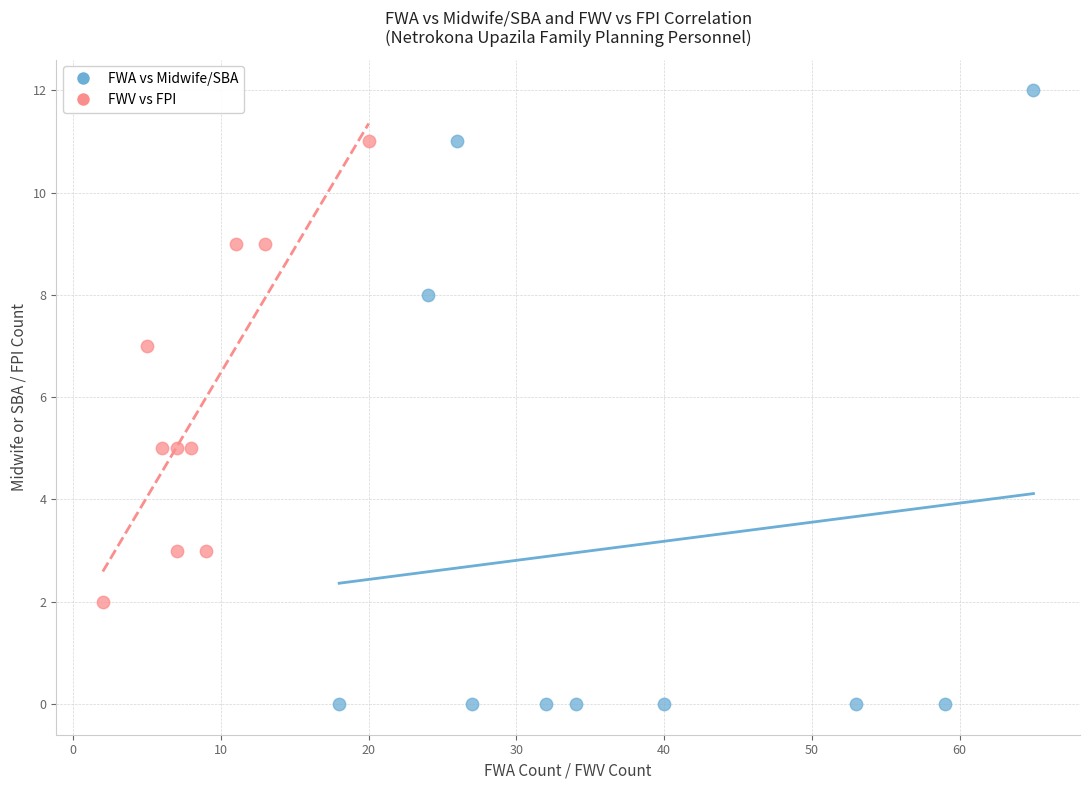

Which series contains the lowest Y value?

FWA vs Midwife/SBA